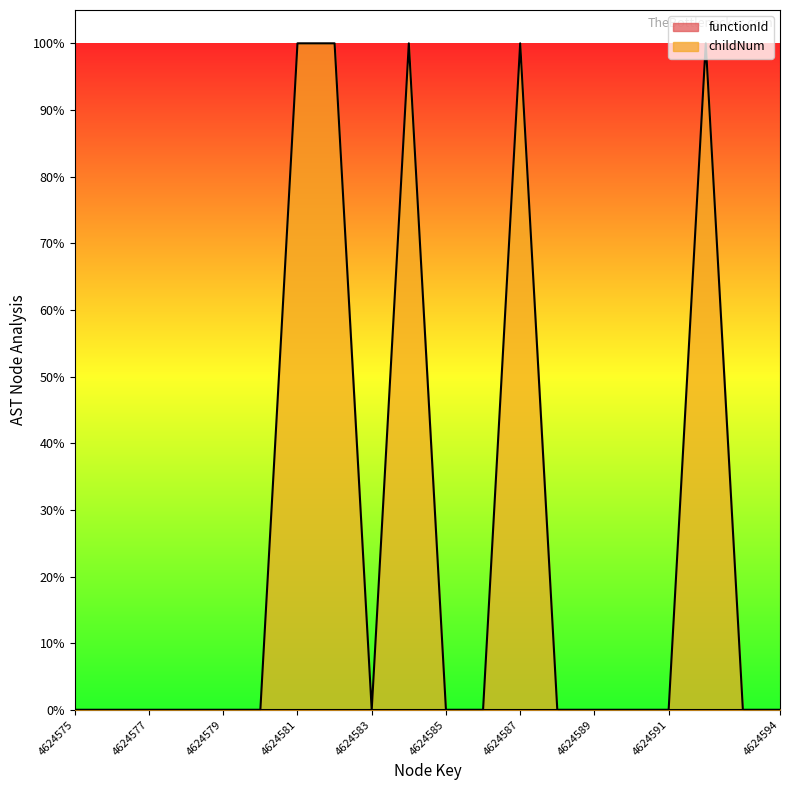

What is the value of the 13th point from the left?

1.0